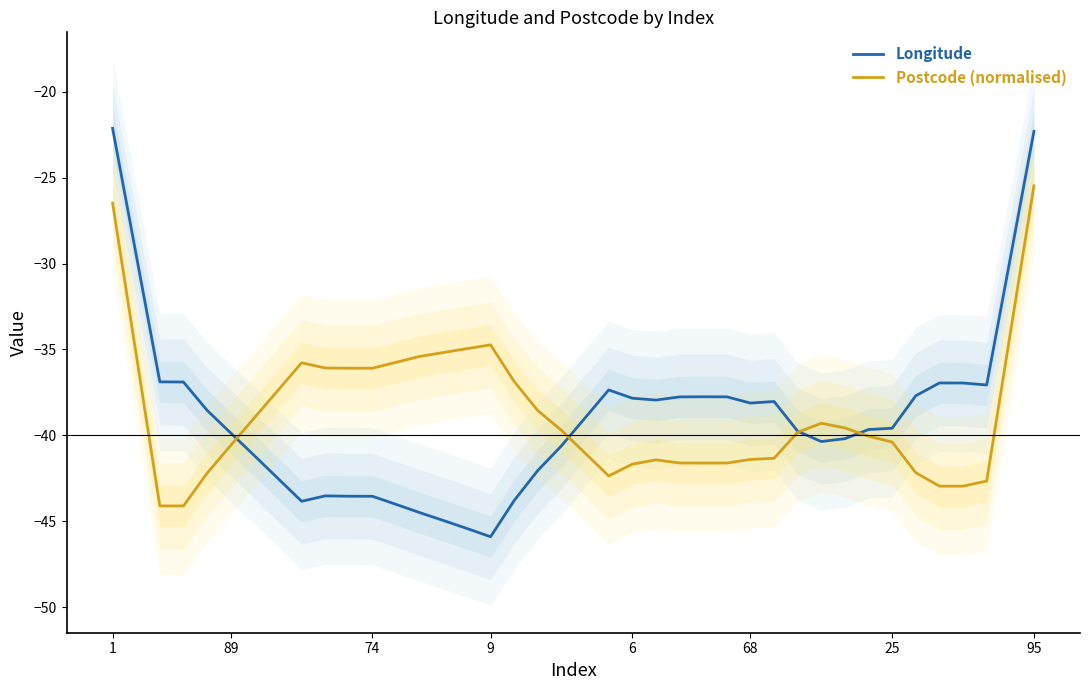

Rank the series at 30 from highest to lowest value.

Postcode (normalised), Longitude